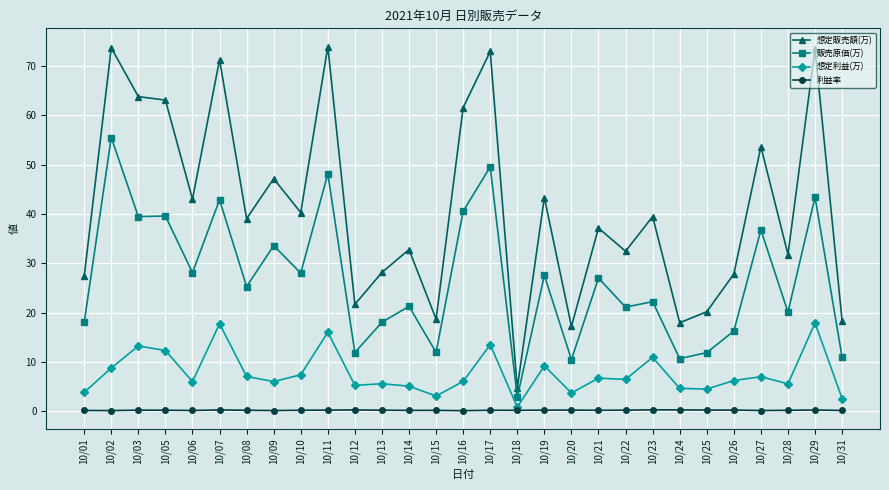

How many distinct data groups are displayed?

4